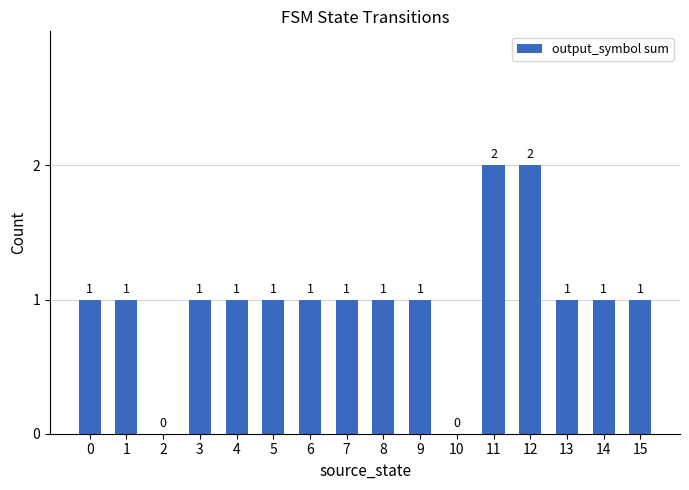

What is the sum of all values?

16